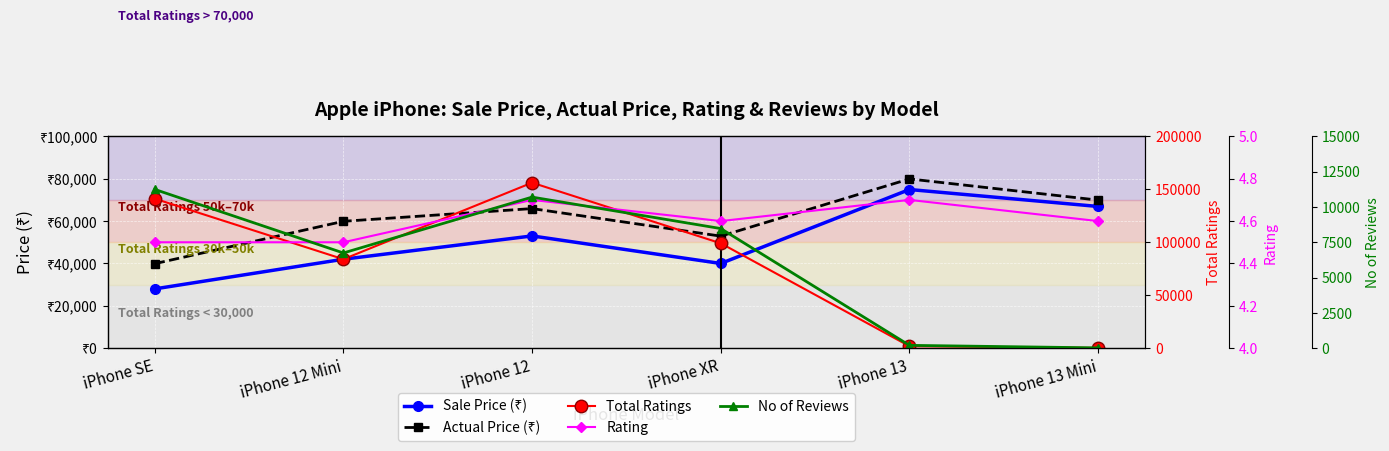

Where is the first local minimum for Sale Price (₹)?

iPhone XR